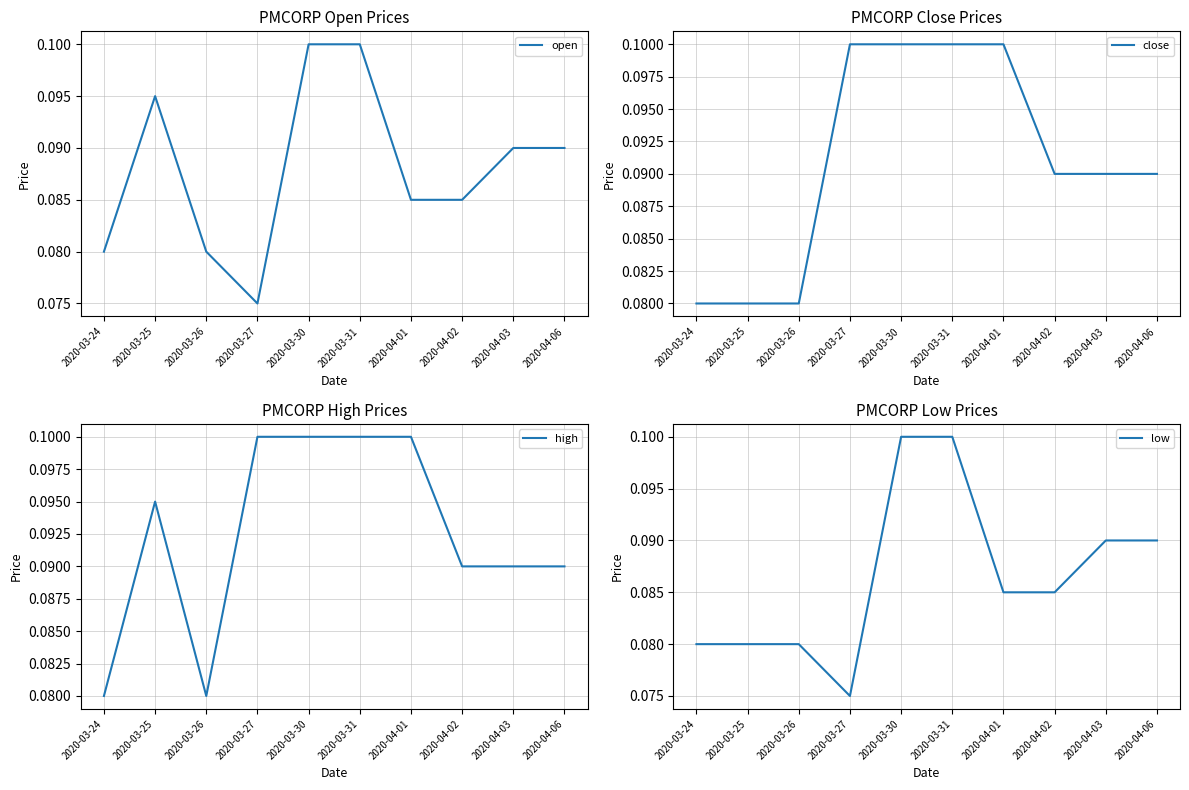

What is the minimum value for open?

0.1